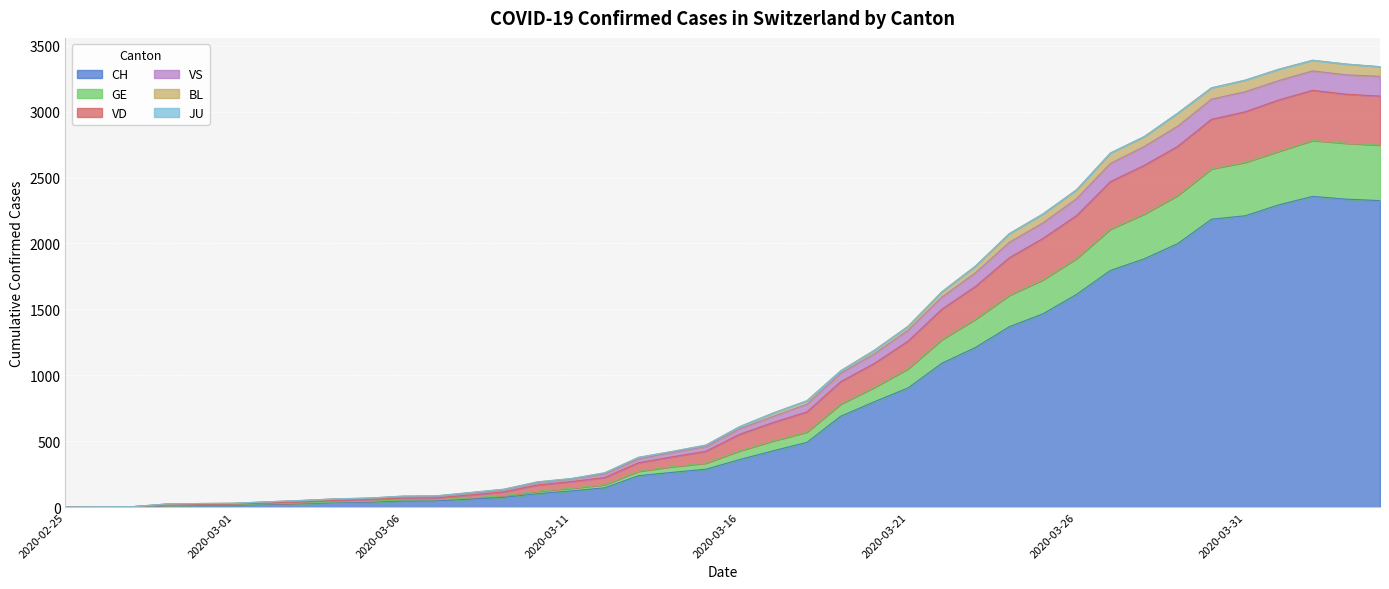

What is the highest value of the CH series?

2357